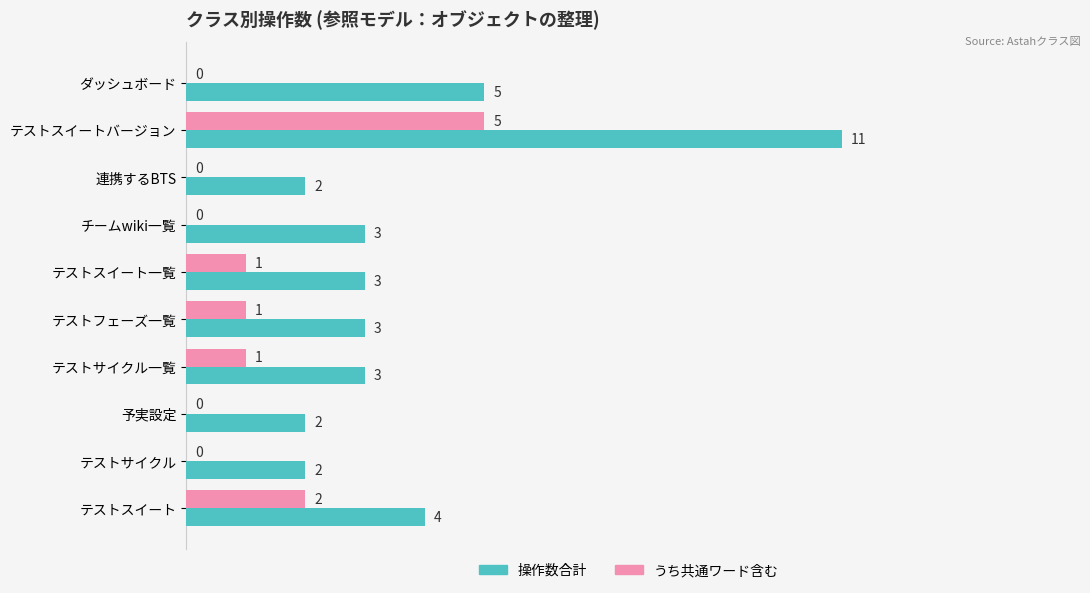

What are all the series names shown in the legend?

操作数合計, うち共通ワード含む